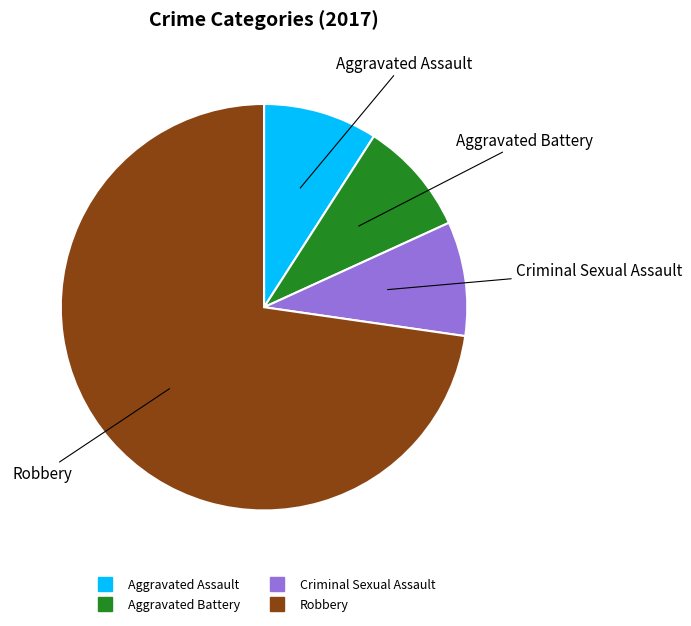

Approximately how many times larger is the value at Robbery compared to Aggravated Battery?

8.0